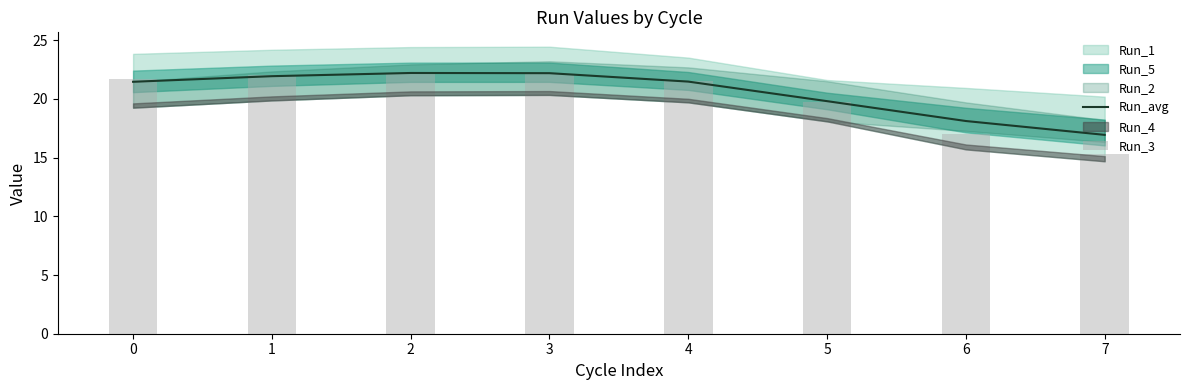

True or false: Run_avg has a value of 18.1 at 6.

True